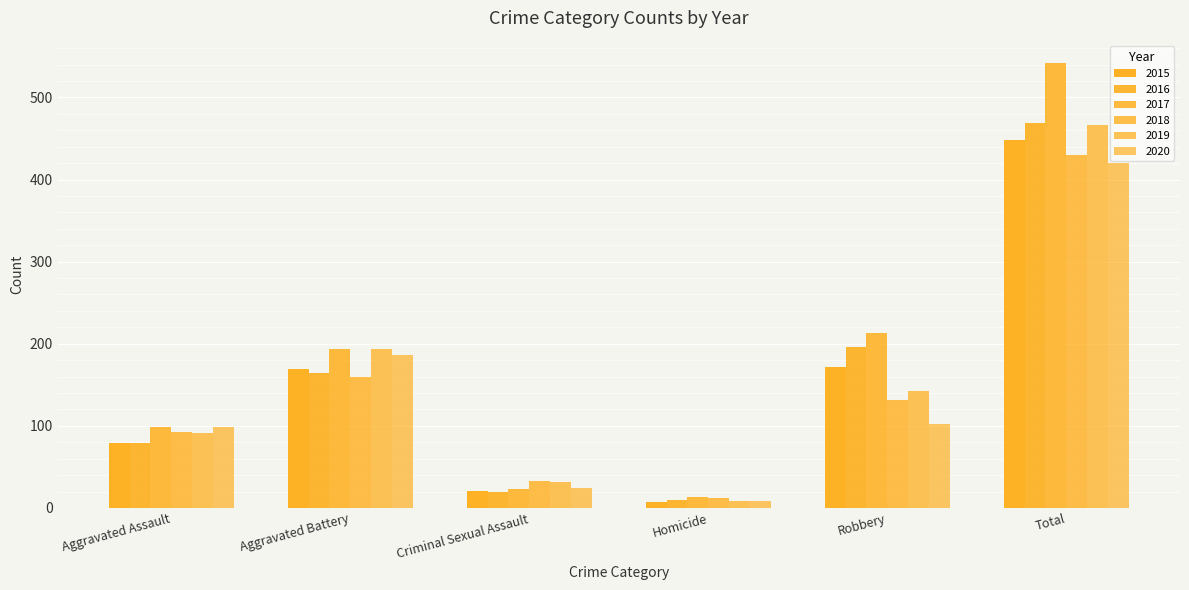

Where does the 2016 series first go above 164?

Robbery